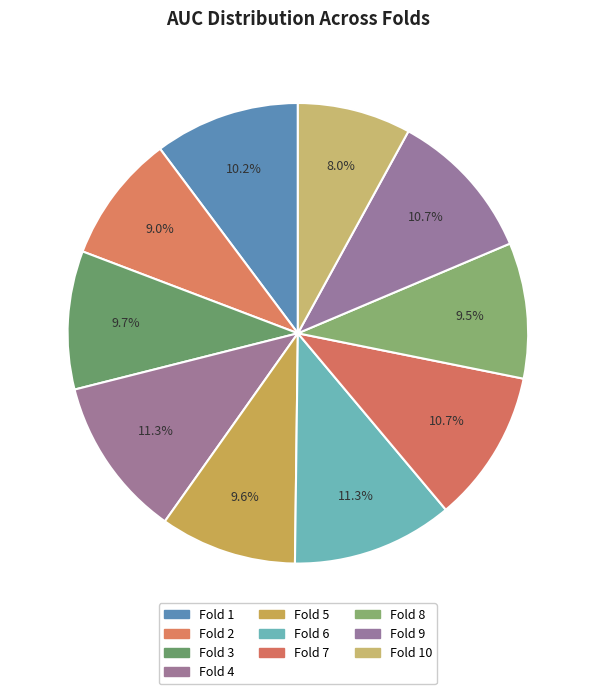

Does Fold 1 represent more than half of the total?

No